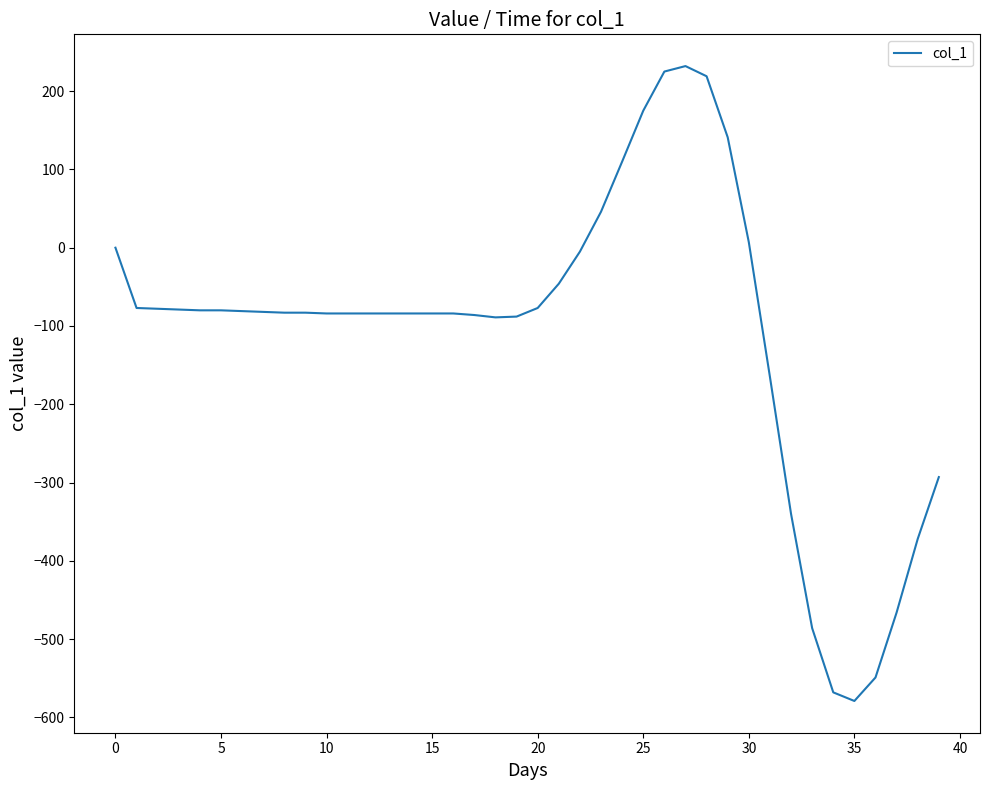

What is the greatest value displayed?

232